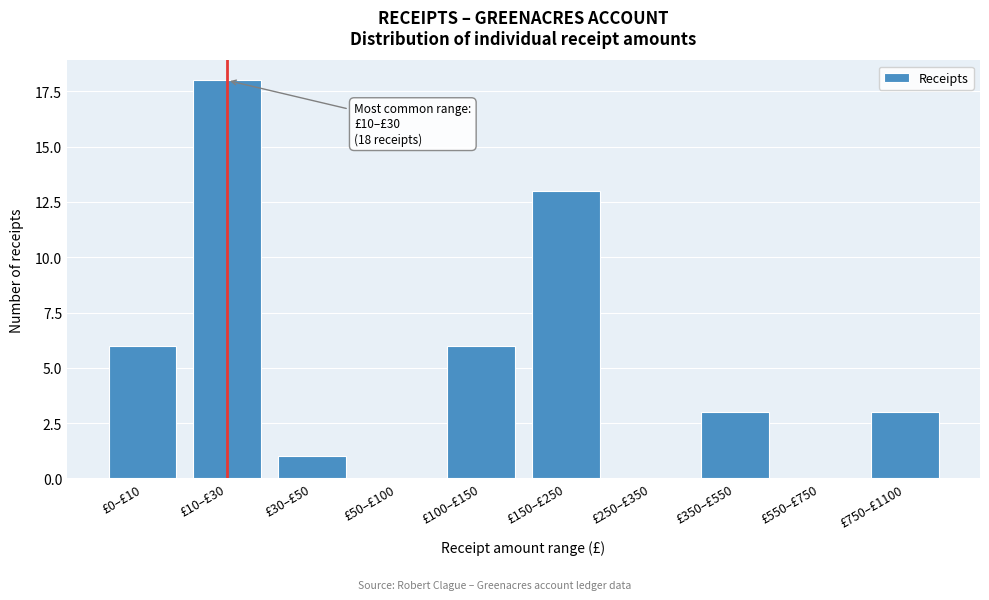

Reading right to left, what are all the values shown in this chart?

£750–£1100=3	£550–£750=0	£350–£550=3	£250–£350=0	£150–£250=13	£100–£150=6	£50–£100=0	£30–£50=1	£10–£30=18	£0–£10=6